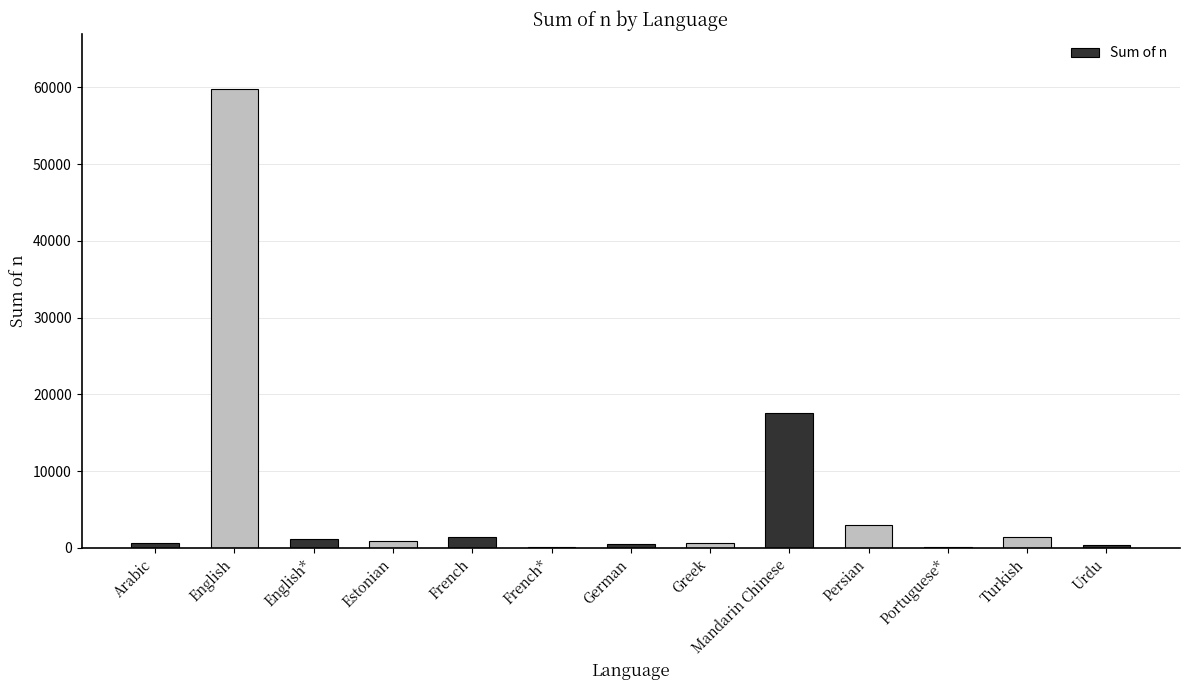

What is the ratio of the value at Persian to the value at Urdu?

7.5